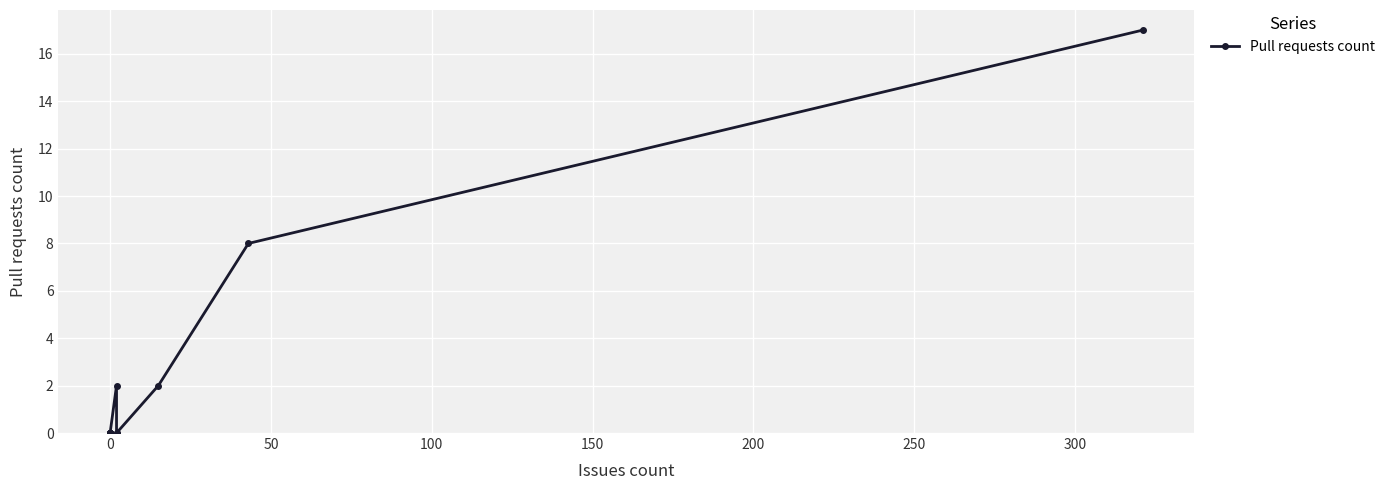

How many positive values are there?

4